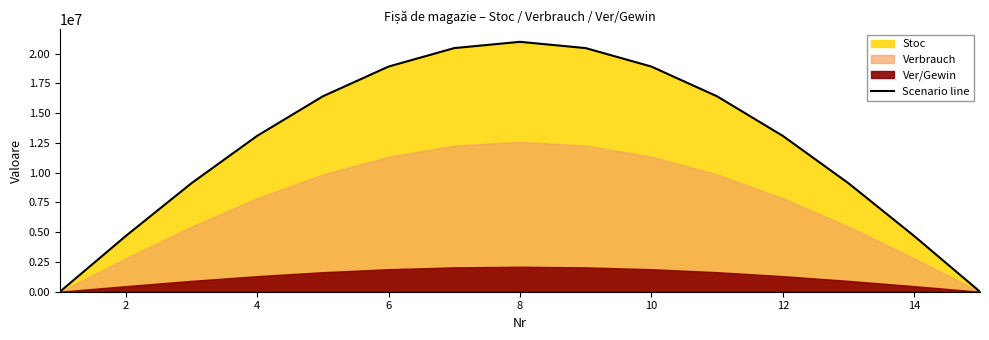

What is the maximum value for Scenario line?

21000000.0